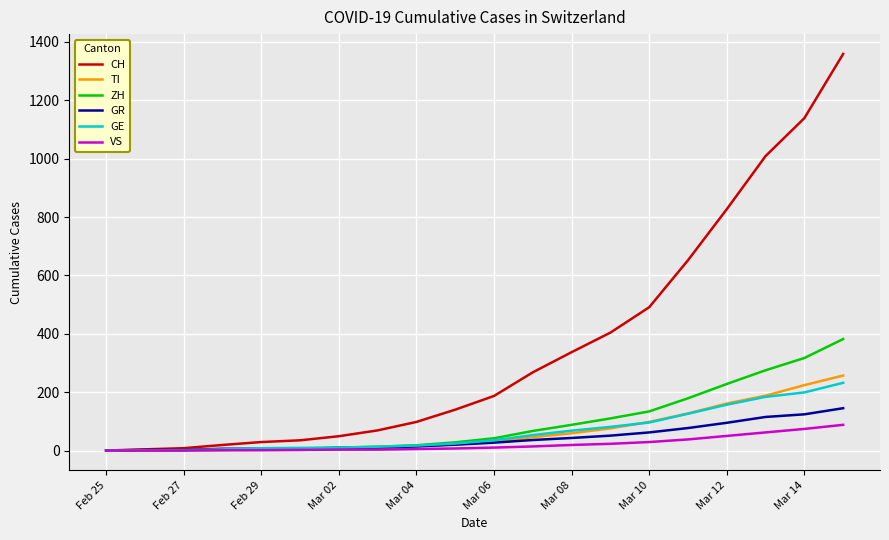

Is this an area chart (filled region under the line)?

No